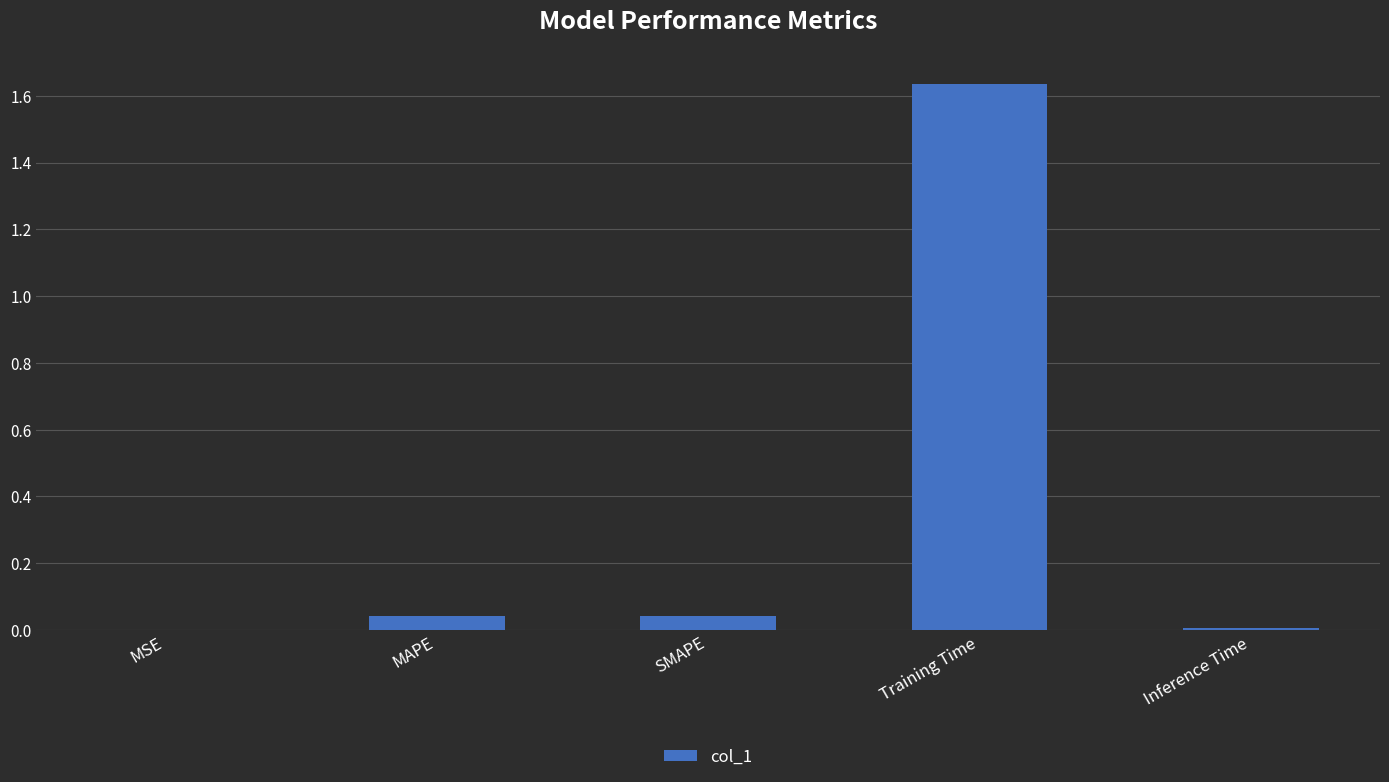

True or false: the data shows 0.0 at SMAPE.

True